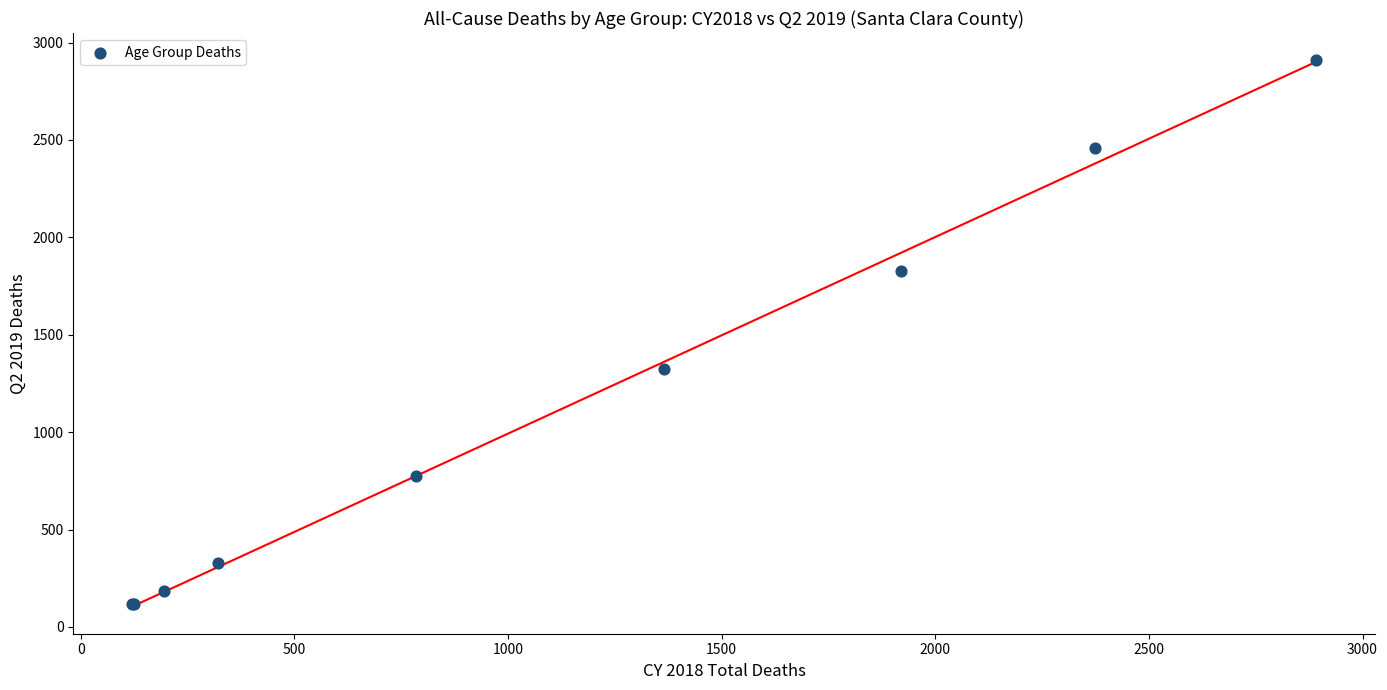

What Y value in the scatter plot is closest to 1512?

1326